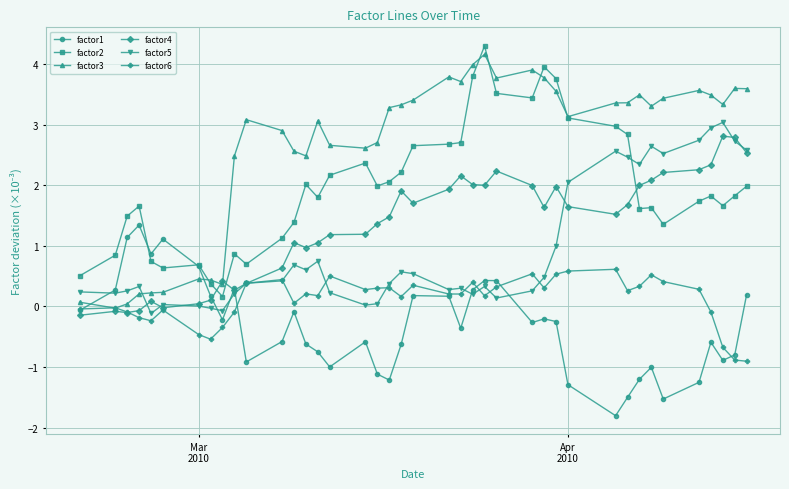

What is the value of the factor5 point at the 38th from the left?

3.0